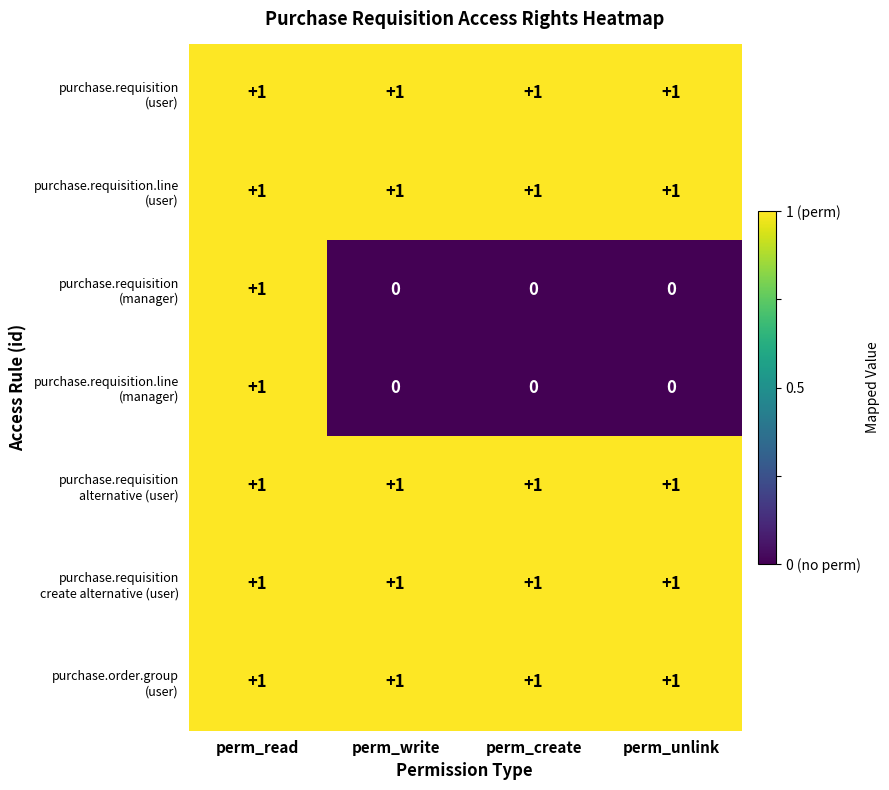

At how many categories does at least one series exceed 0?

4